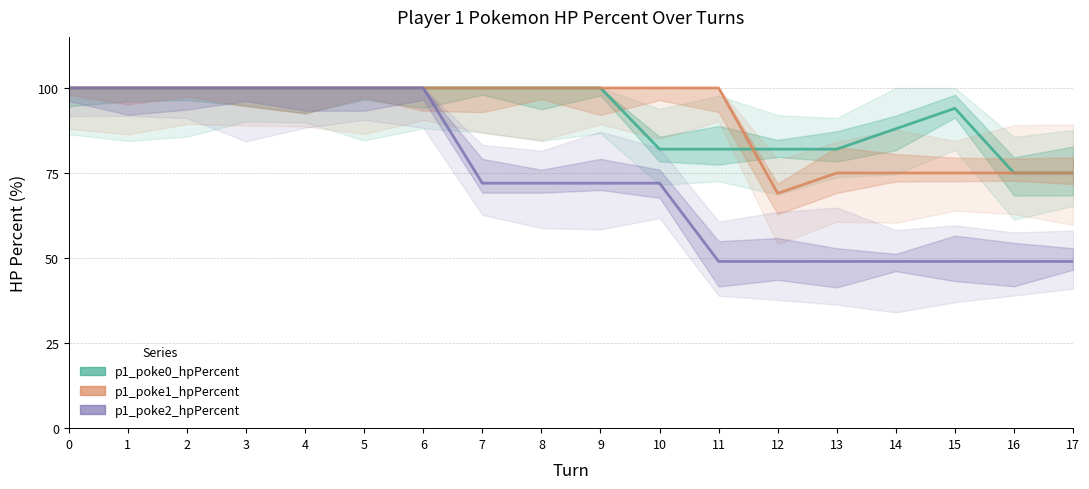

What is the value of the p1_poke1_hpPercent point at the 8th from the left?

100